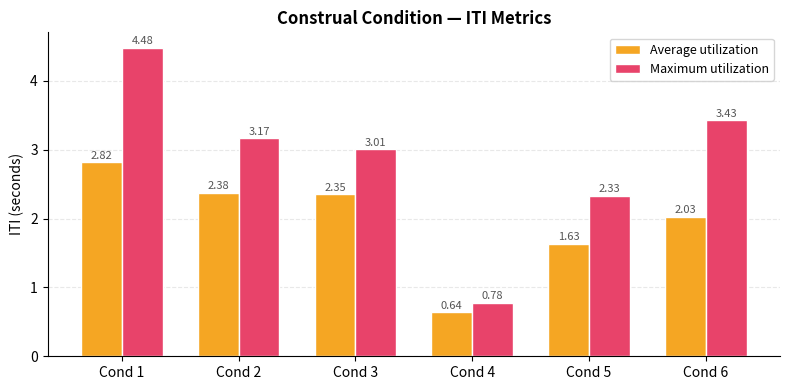

What is the difference between the second highest and minimum values in the Average utilization series?

1.7